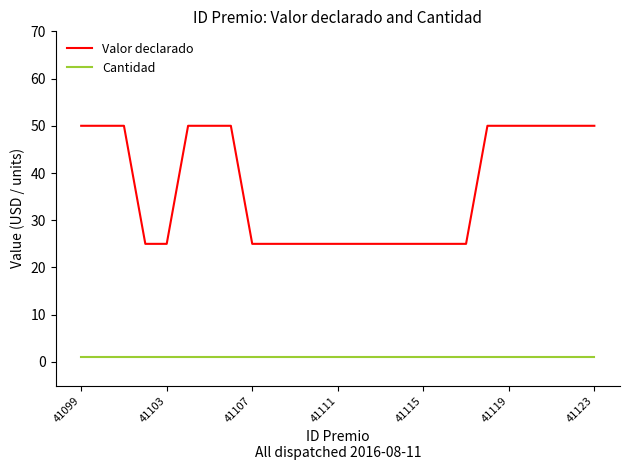

What is the difference between the second highest and second lowest values in the Valor declarado series?

25